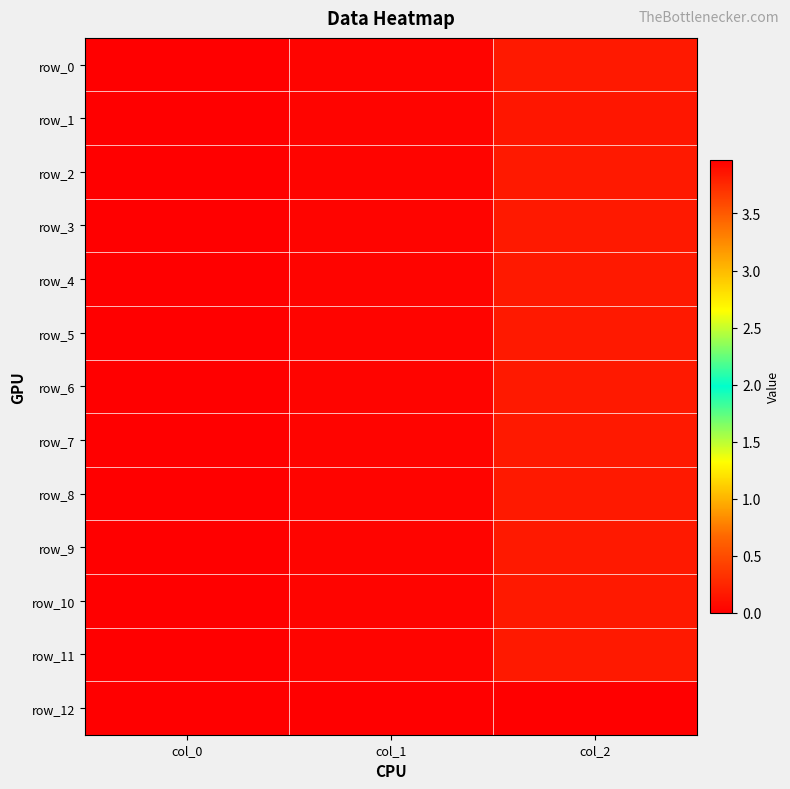

Which series has the widest spread of values?

row_6